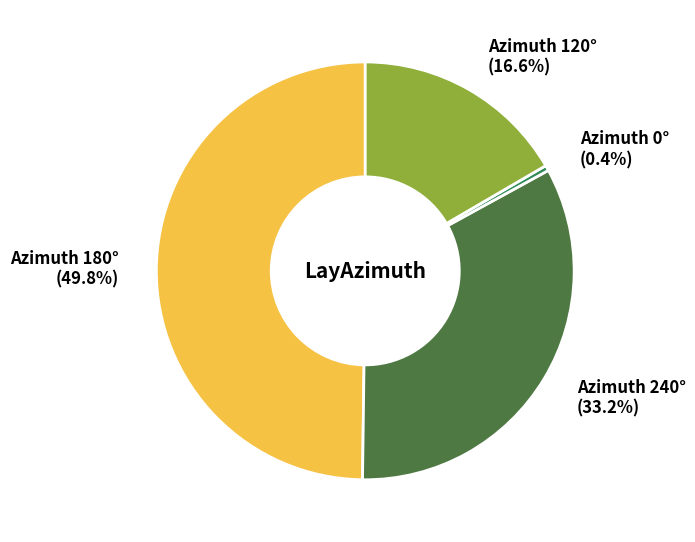

Does Azimuth 120° (16.6%) account for over 50% of the chart?

No